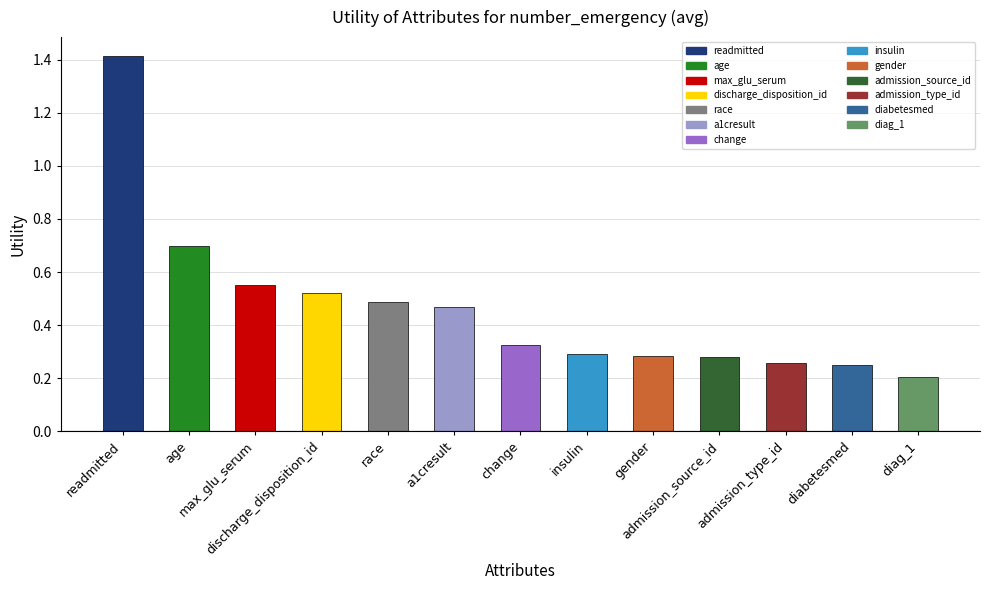

At which category does the chart reach its minimum across all series?

diag_1